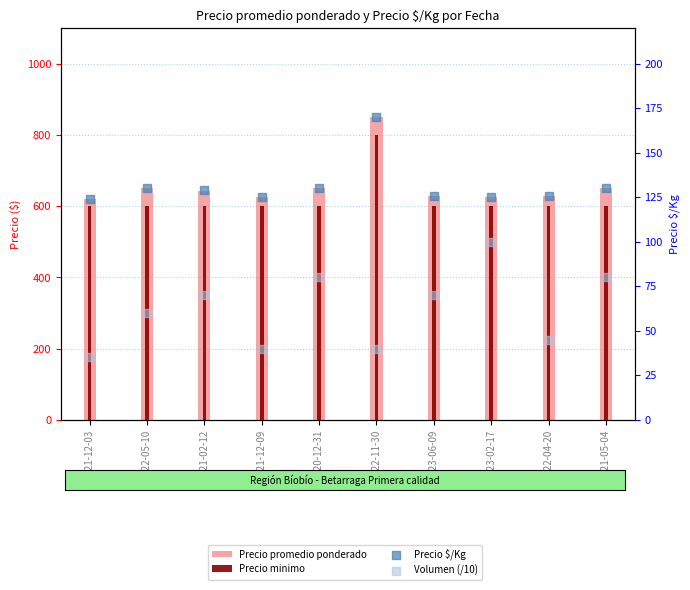

Which series contains the highest Y value?

Precio promedio ponderado